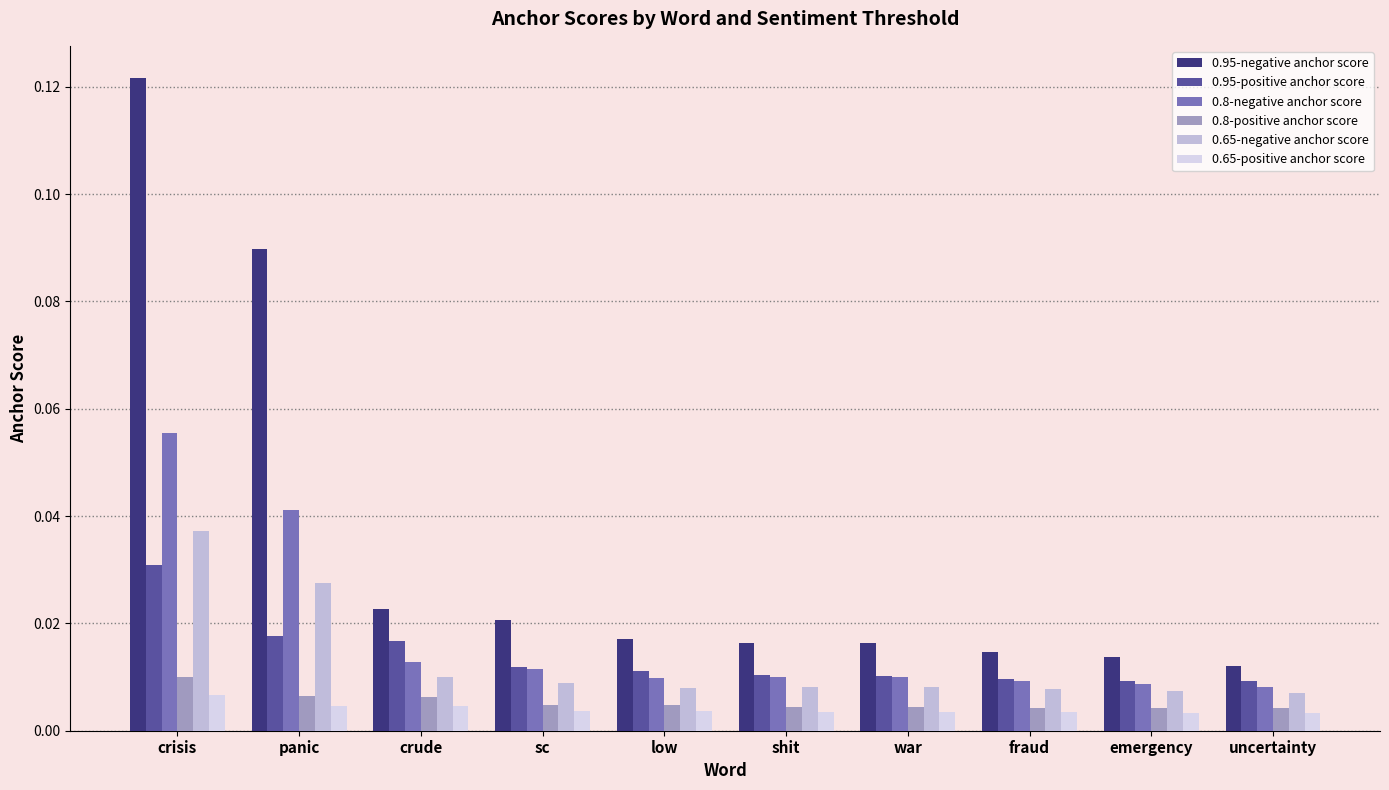

Are the bars horizontal?

No